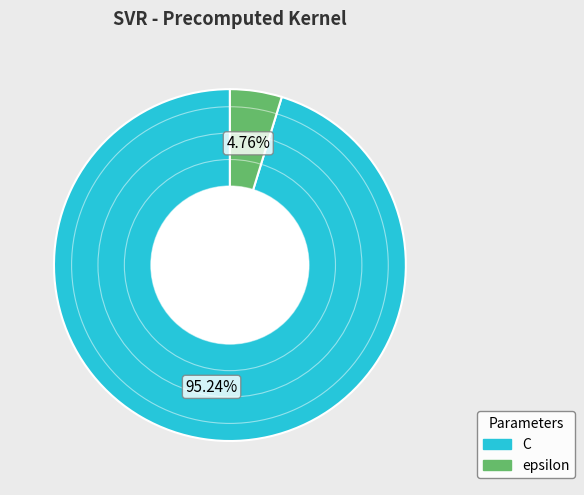

What percentage is NOT represented by C?

4.8%